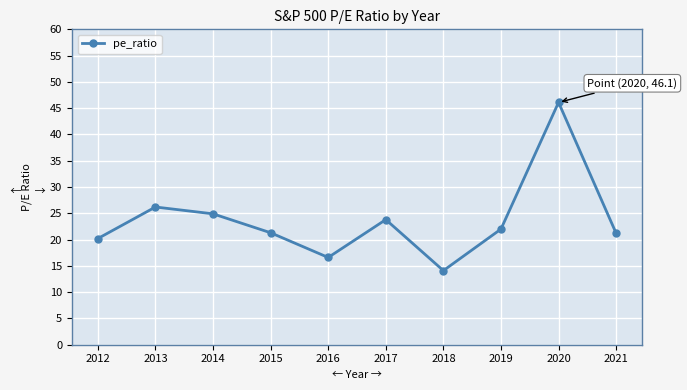

What is the value of the 10th point from the left?

21.2